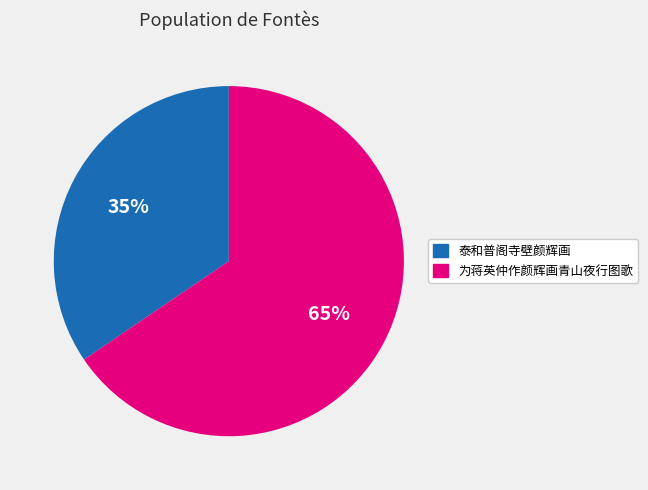

Which category has the smallest portion of the pie?

泰和普阁寺壁颜辉画